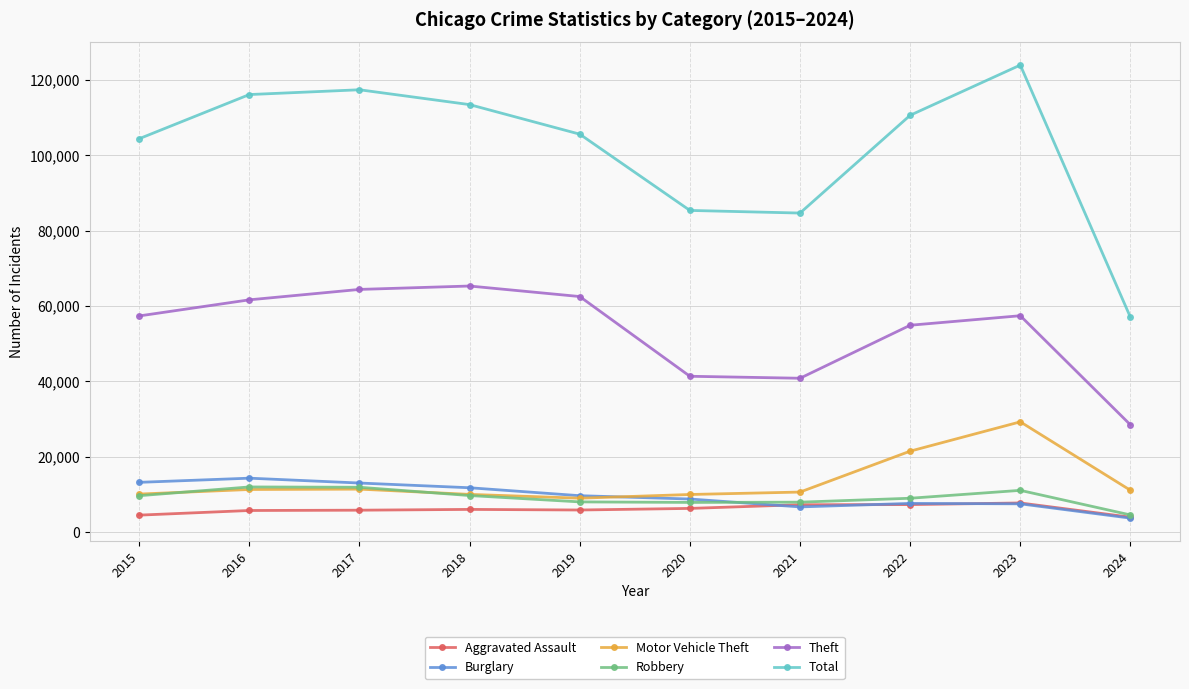

Which series changed the most between 2016 and 2021?

Total